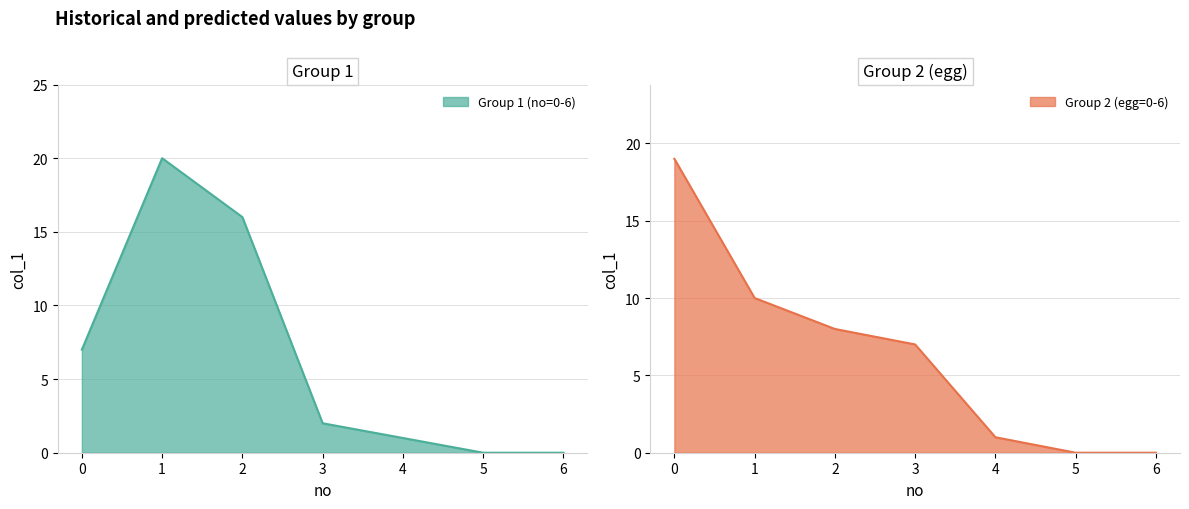

How many data points in Group 2 (egg=0-6) are above 7?

3